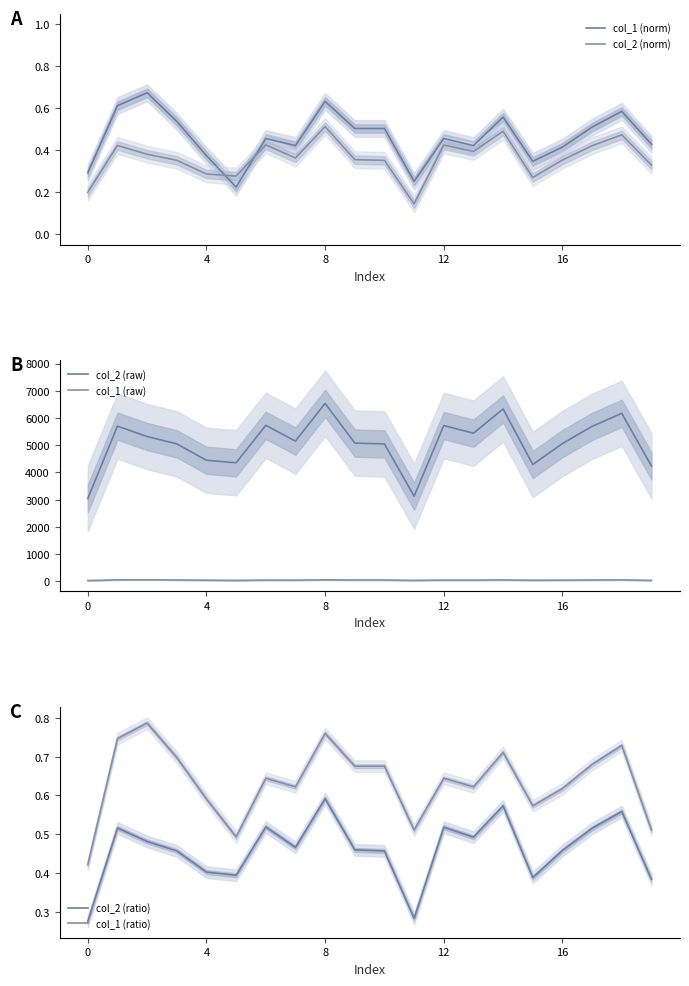

True or false: col_2 (norm) and col_1 (ratio) intersect in this chart.

False